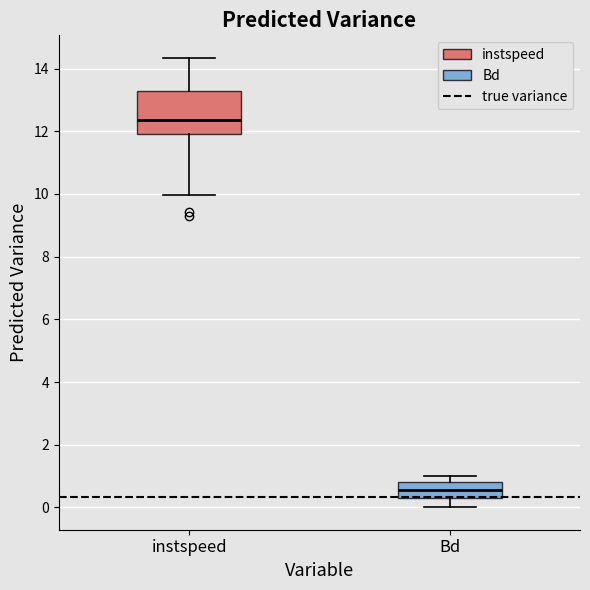

Reading left to right, transcribe this box plot: for each box, give where its median line is, the range the box spans, and where its two whiskers end, as read against the y-axis. The values are not printed on the chart, so give them approximately, as read against the axis.

instspeed: median 12.4, box 12.0 to 13.2, whiskers 10.0 to 14.4
Bd: median 0.6, box 0.4 to 0.8, whiskers 0.0 to 1.0